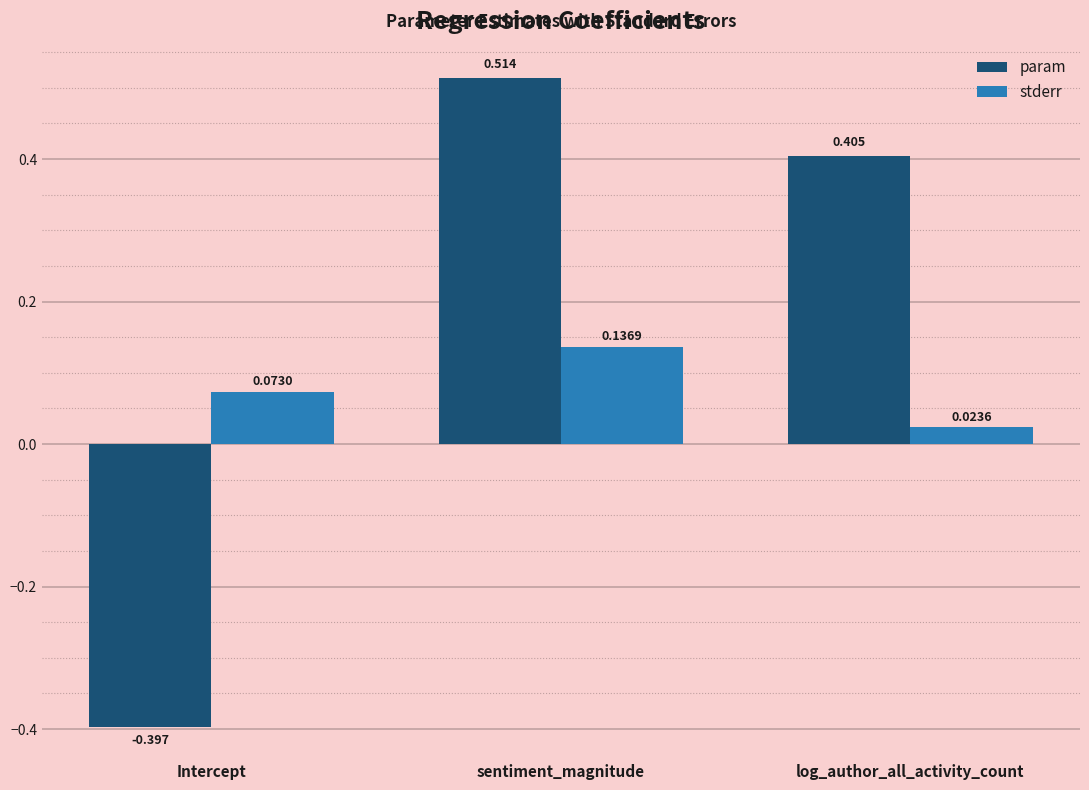

At how many categories does at least one series exceed 0?

3